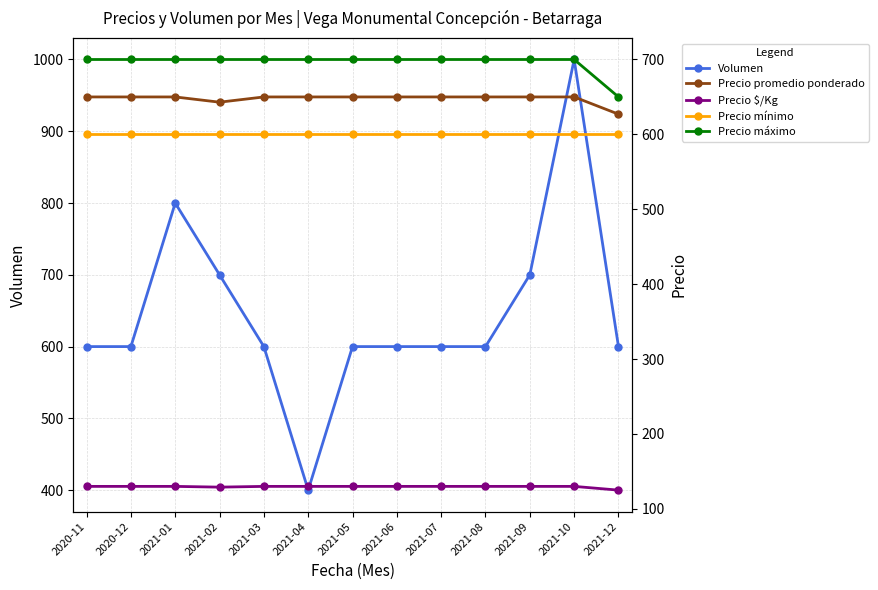

Which series has the largest range (max minus min)?

Volumen